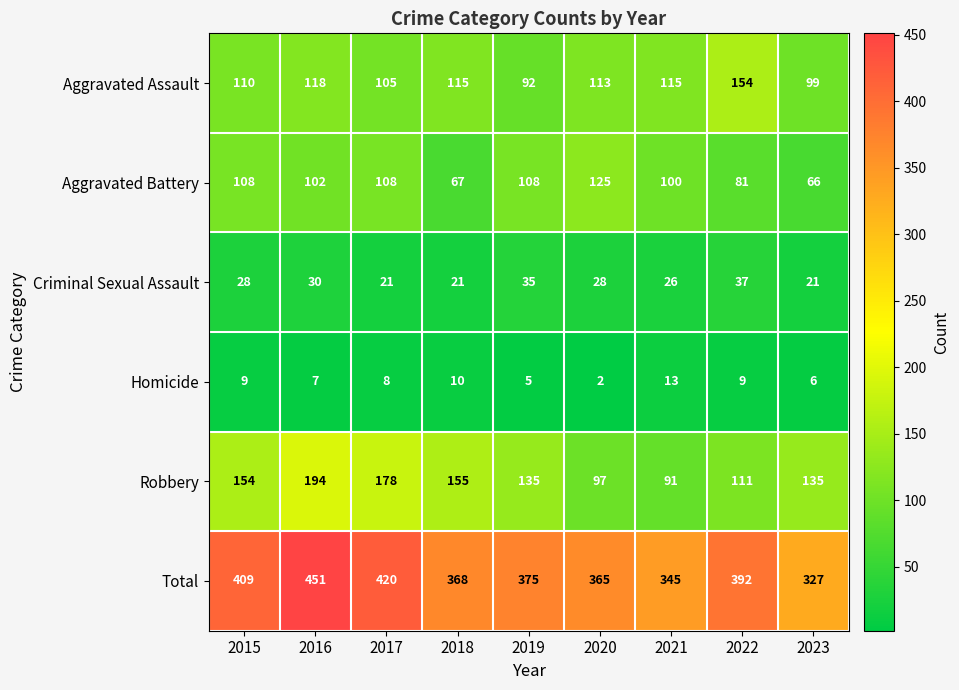

What is the total value across all series at 2023?

654